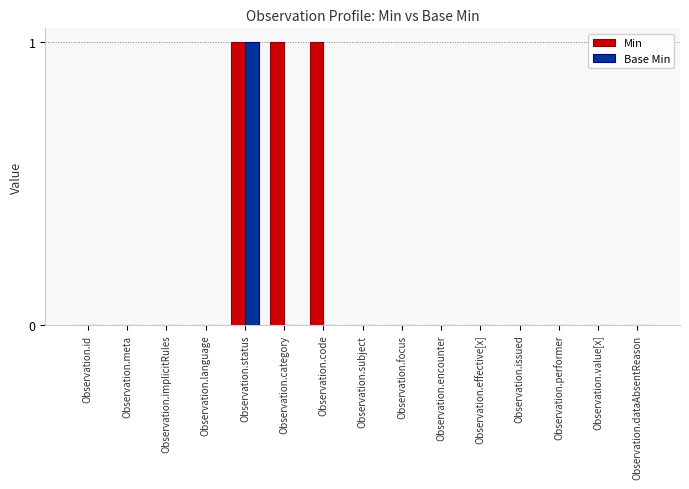

True or false: Base Min has a value of -1 at Observation.subject.

False